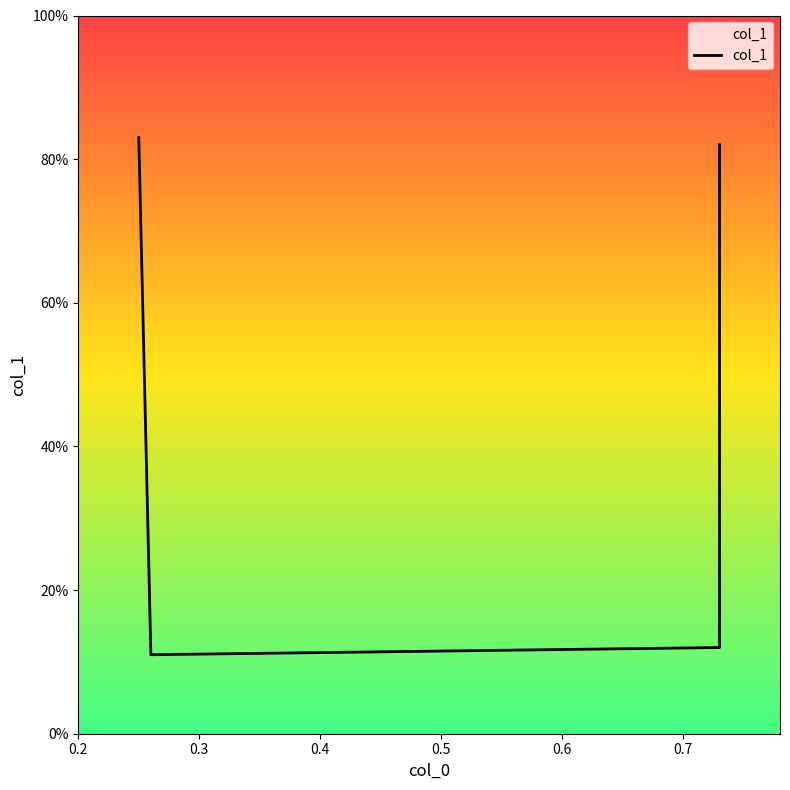

At which category does the chart reach its minimum across all series?

0.3